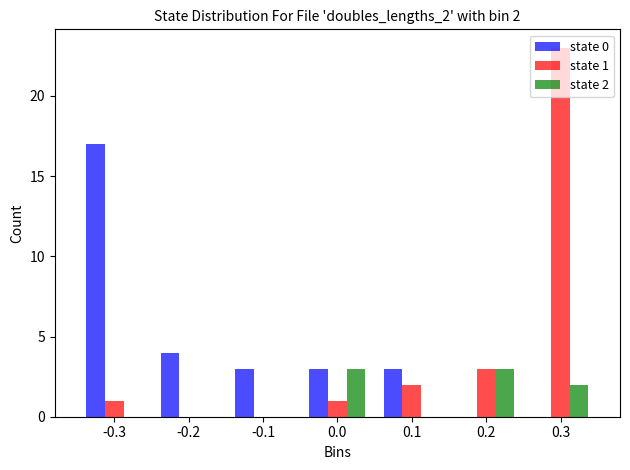

In the state 0 series, which range on the x-axis has the tallest bar?

-0.35 to -0.25